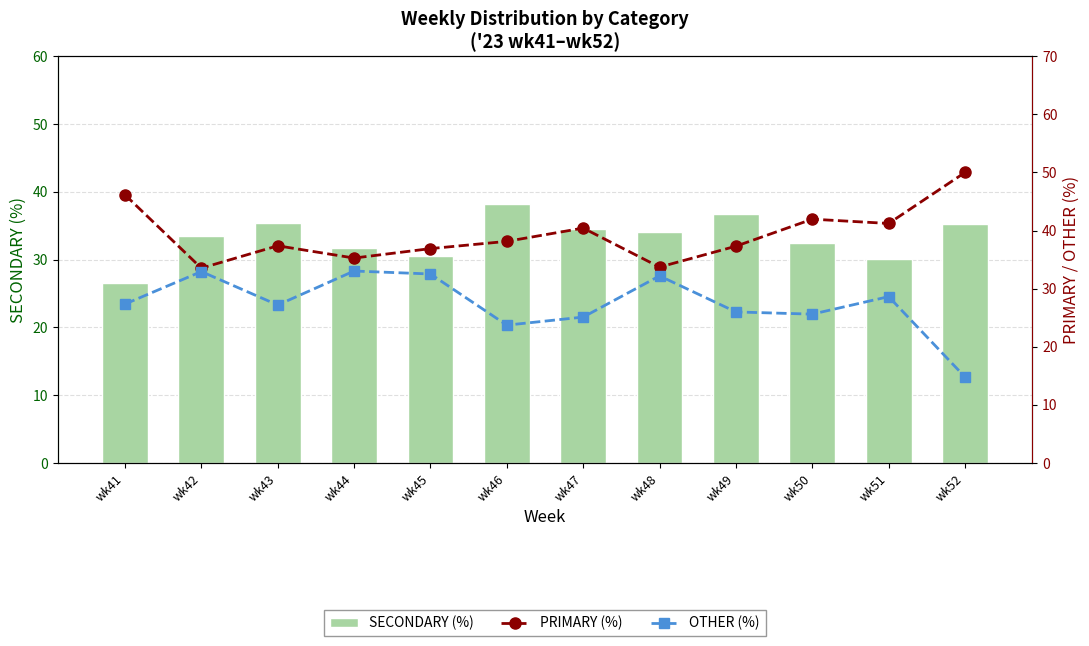

Are the bars grouped side by side (vs. stacked)?

Yes